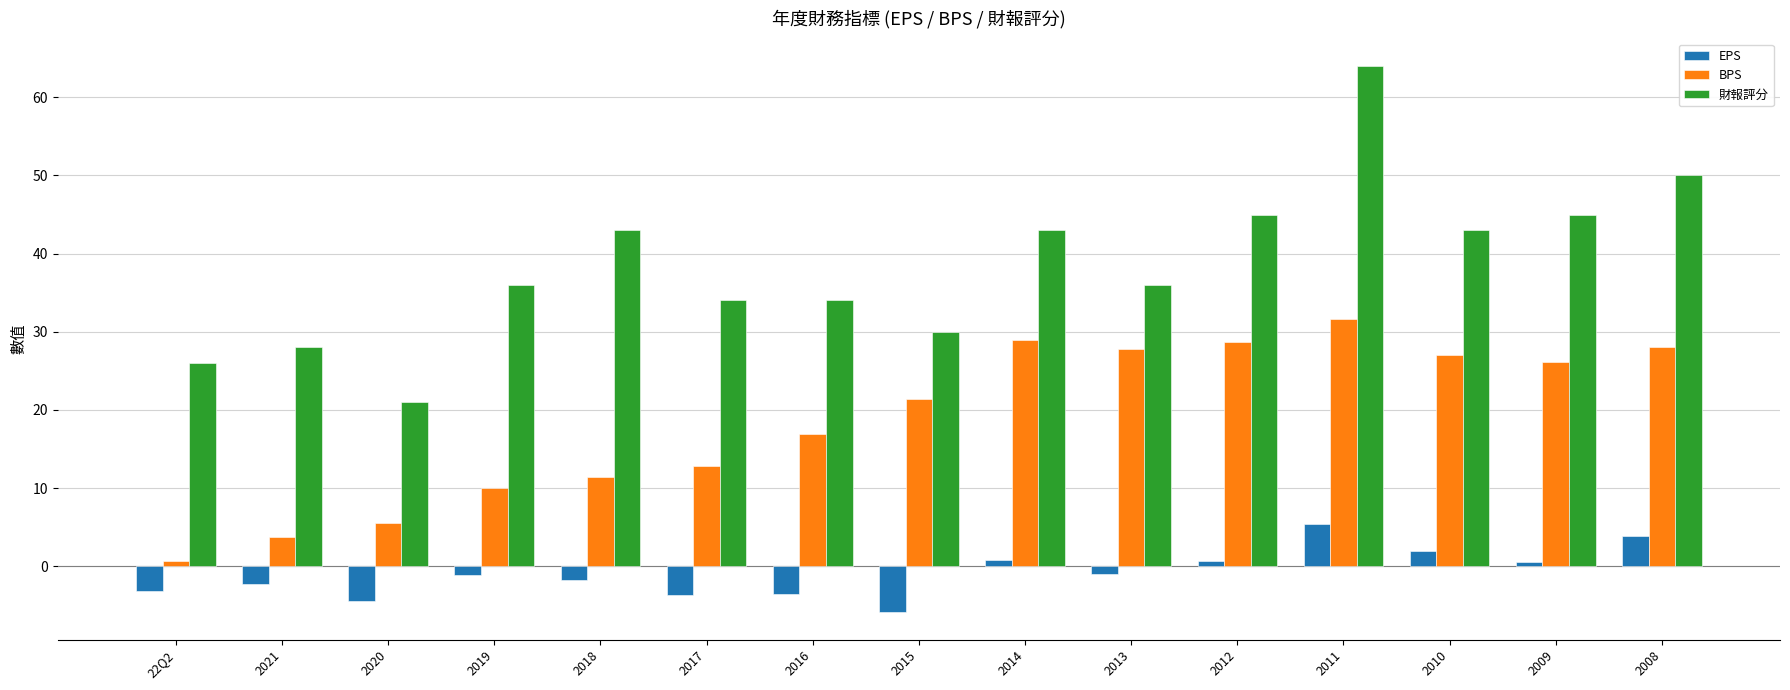

True or false: 財報評分 has a value of 21.0 at 2020.

True